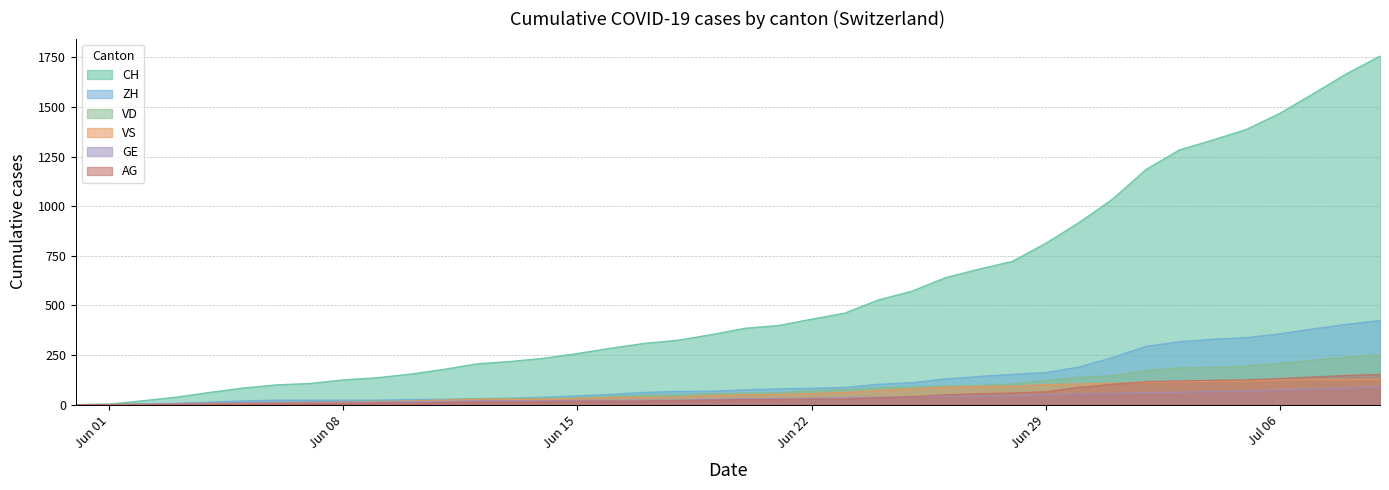

Which series has the largest total across all categories?

CH